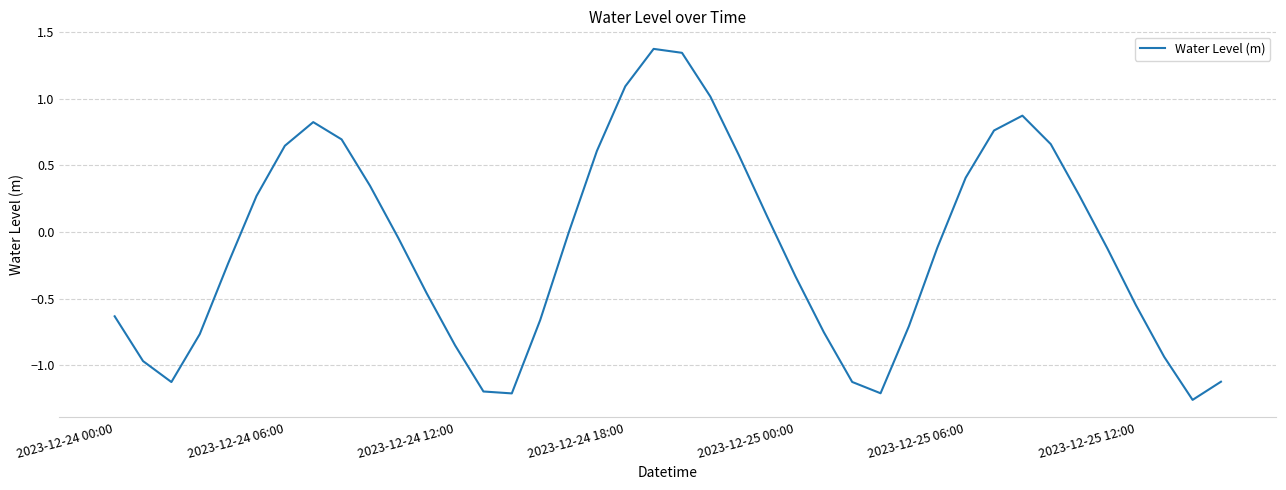

What is the maximum value shown in the chart?

1.4